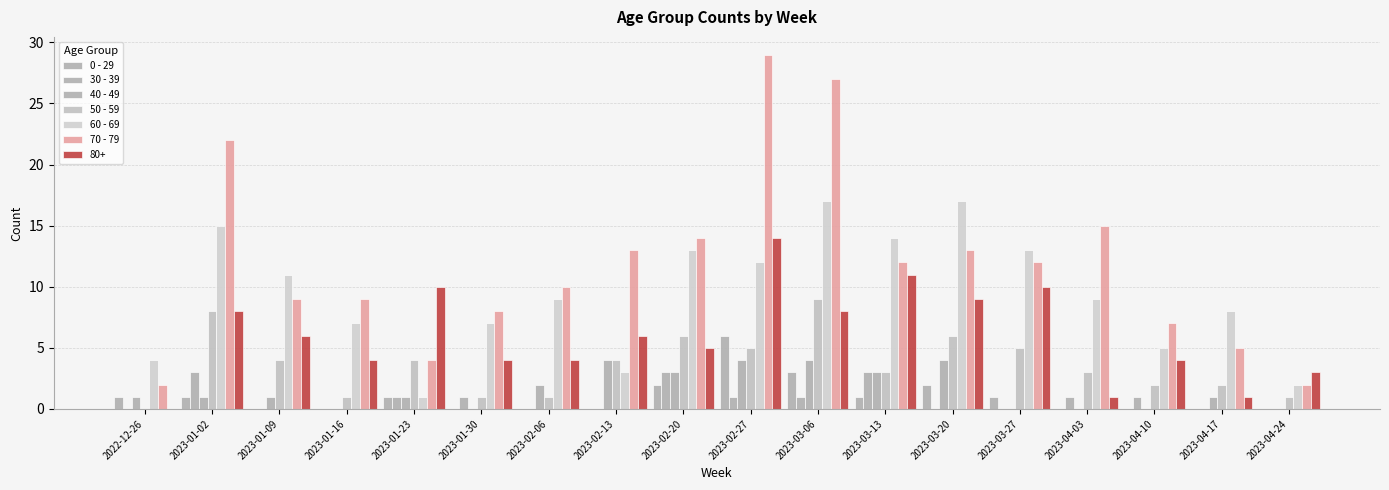

What is the maximum value shown in the chart?

29